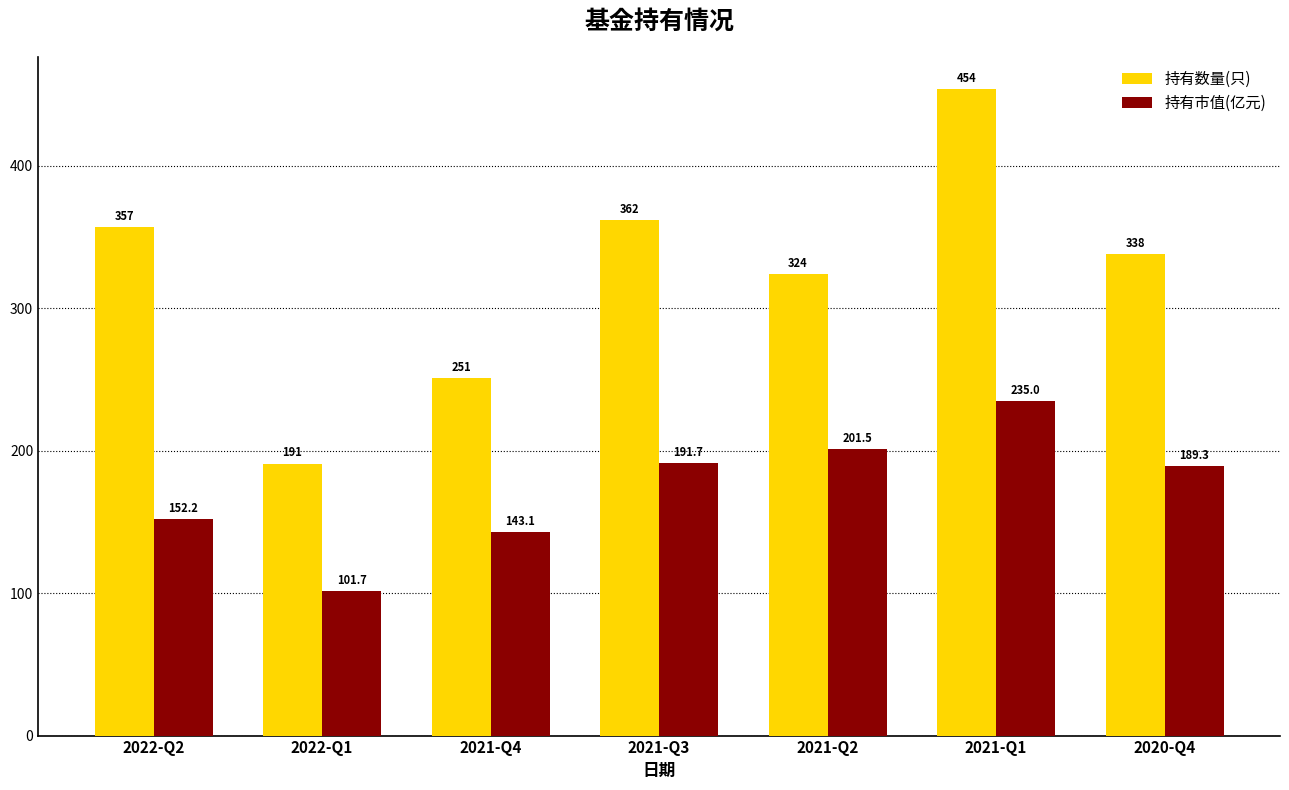

What is the average value of the 持有市值(亿元) series?

173.5